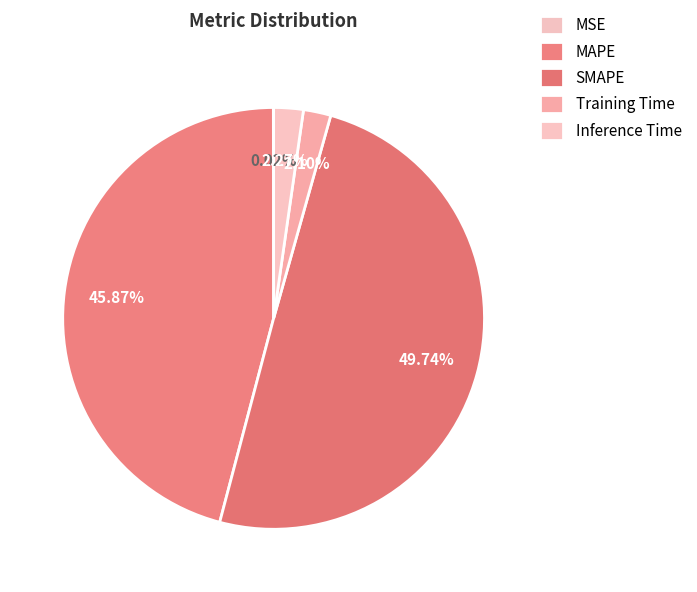

Do SMAPE and Training Time together represent more than half of the pie?

Yes